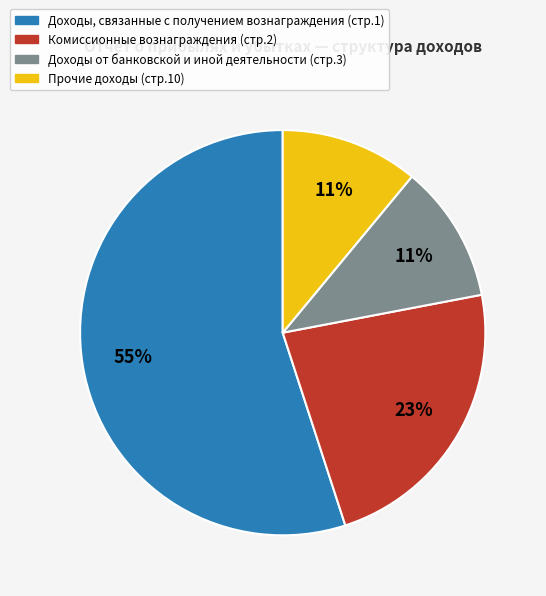

How many segments does this pie chart have?

4